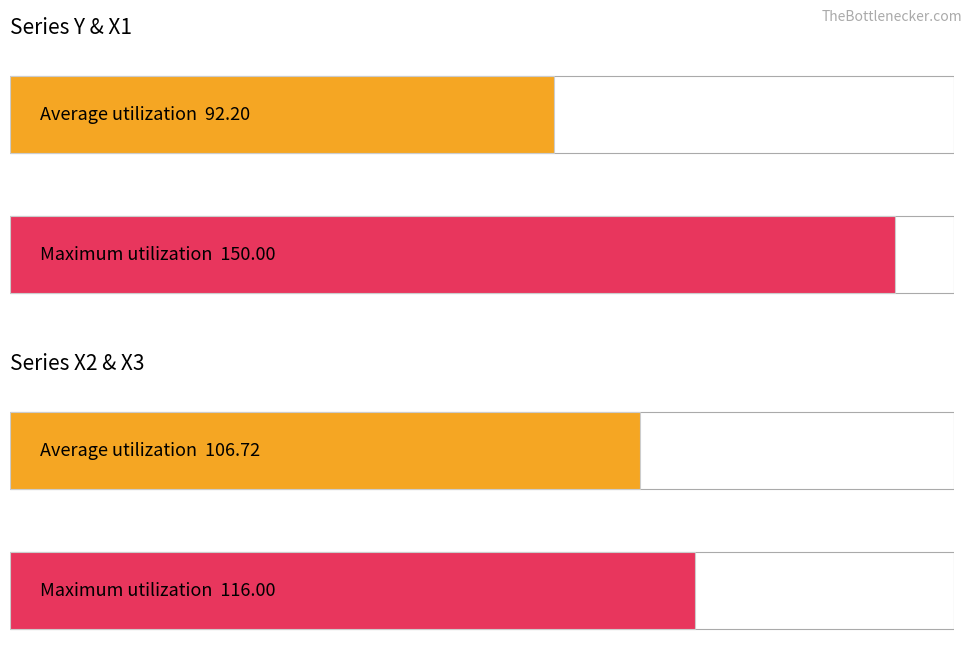

Between 109 and 108, which is larger?

109